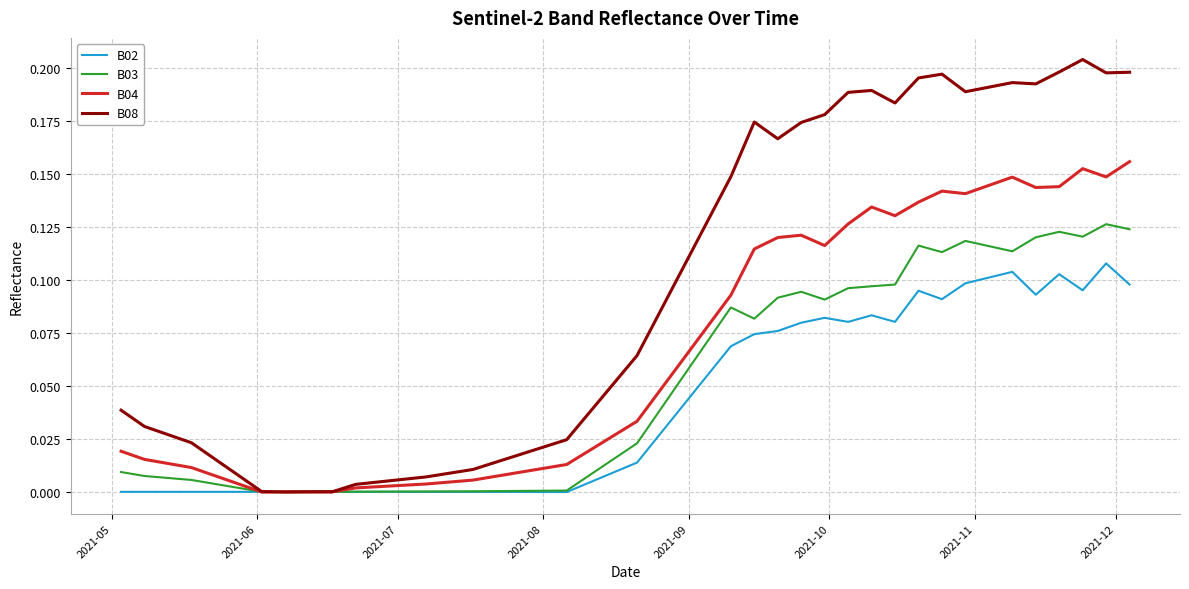

How many distinct data groups are displayed?

4